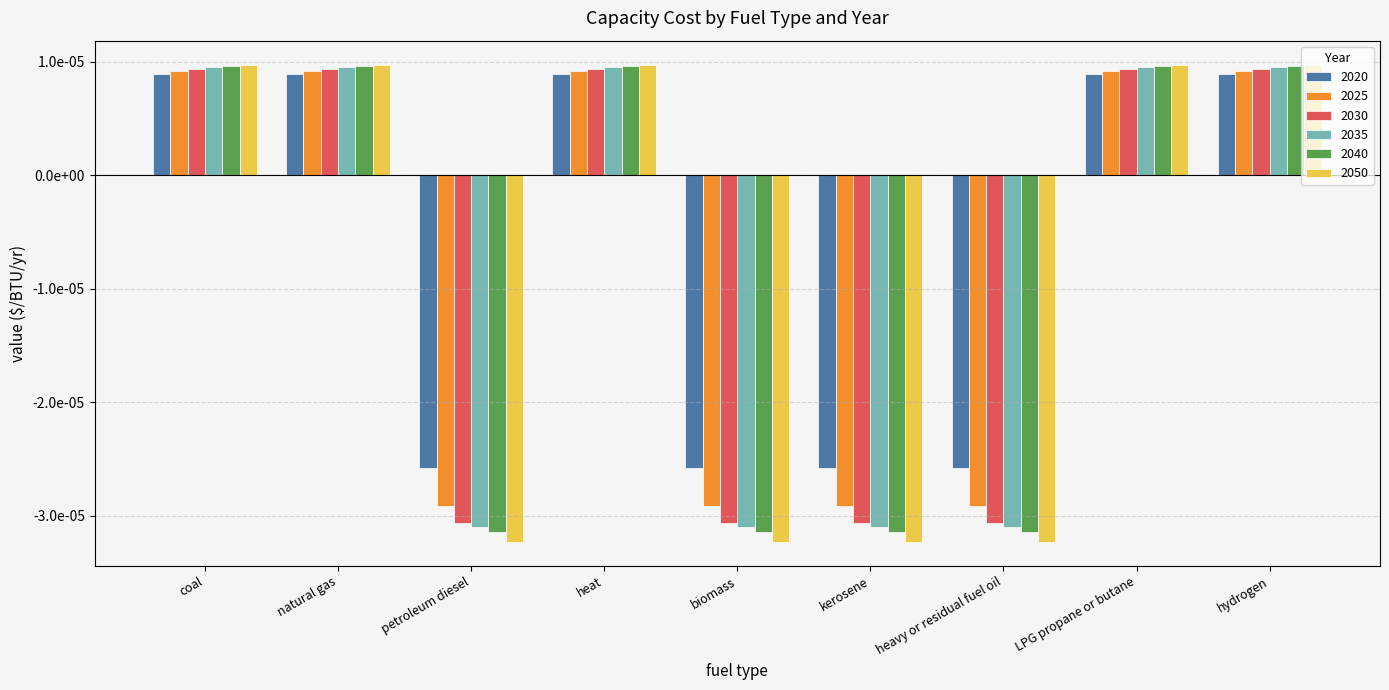

Does the chart contain stacked bars?

No